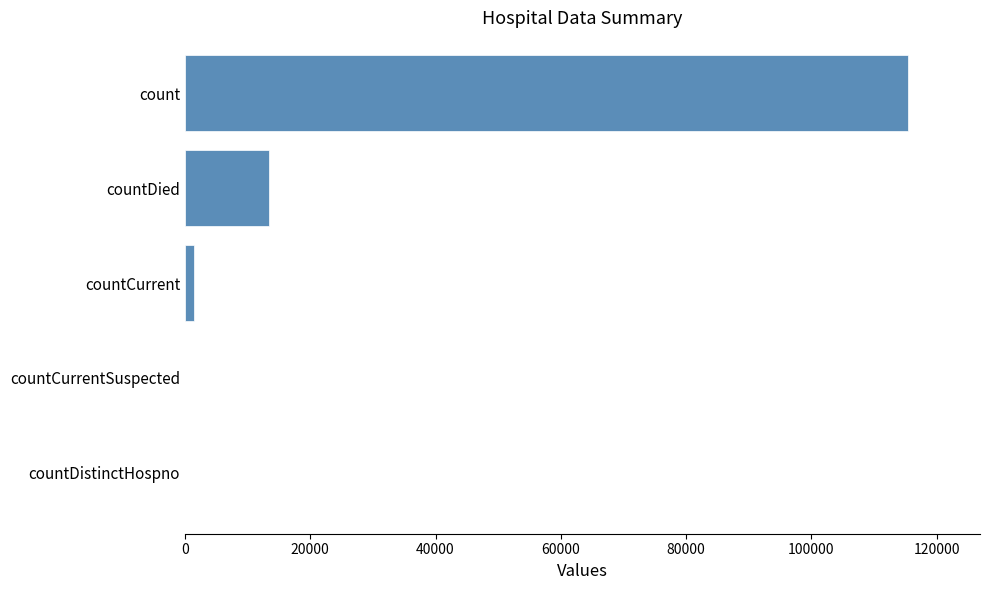

Is it true that the value at countCurrentSuspected is 0?

True